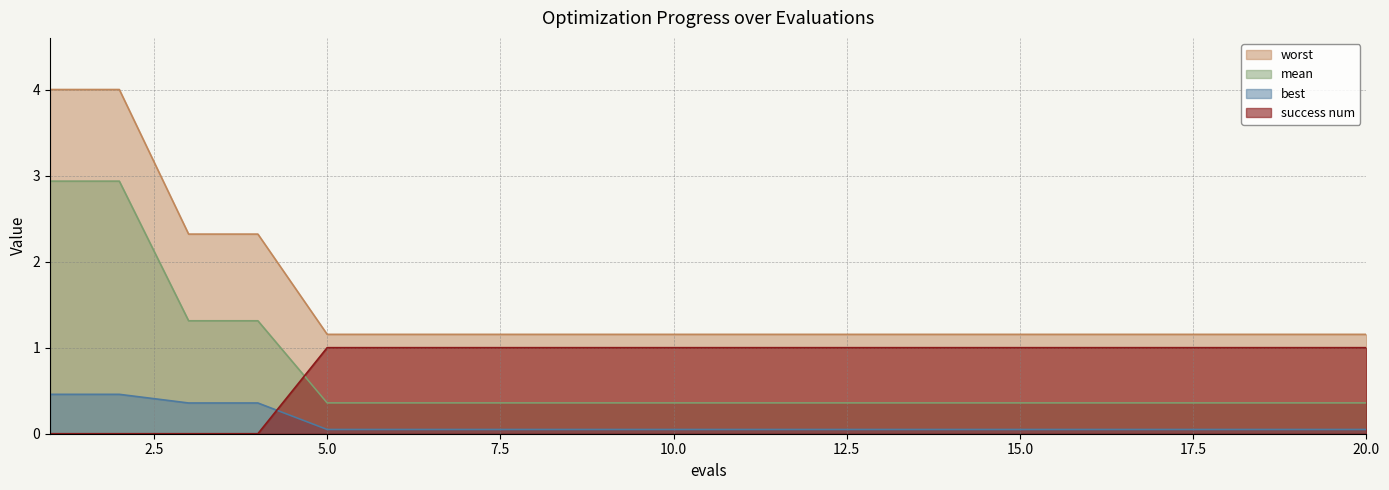

Rank the categories by mean value from lowest to highest.

5, 6, 7, 8, 9, 10, 11, 12, 13, 14, 15, 16, 17, 18, 19, 20, 3, 4, 1, 2